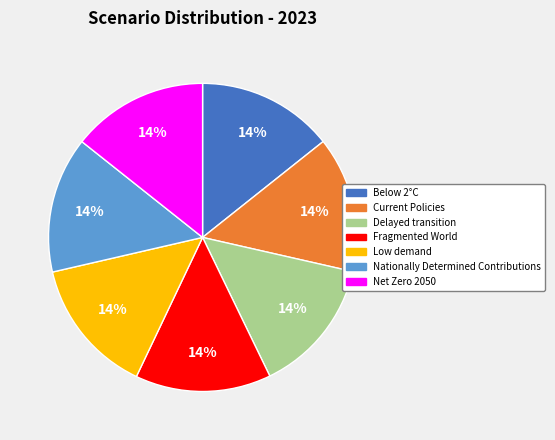

Do Net Zero 2050 and Low demand together represent more than half of the pie?

No